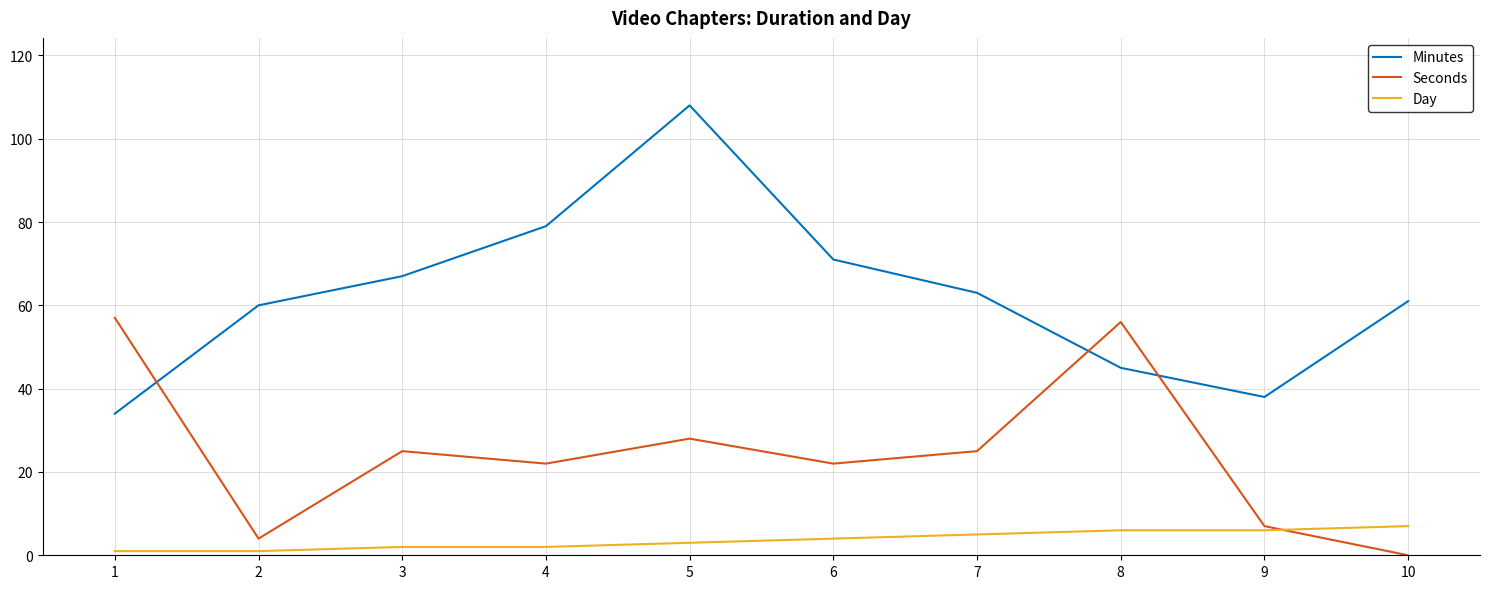

The Day series shows 3 at 5. True or false?

True